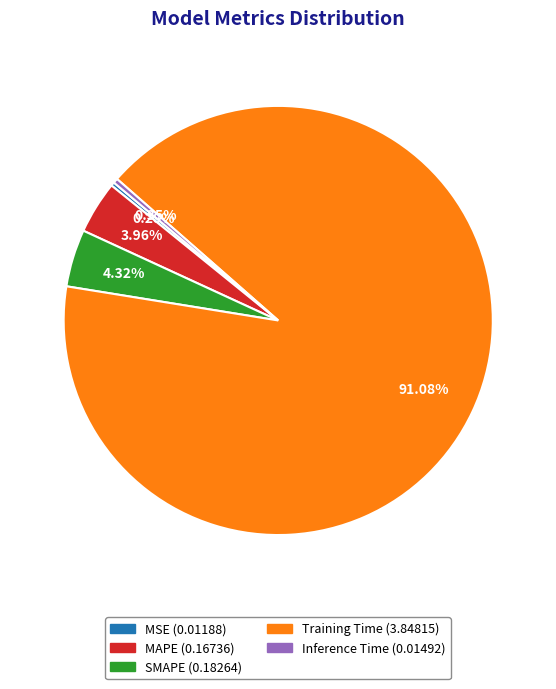

Does MSE account for over 50% of the chart?

No